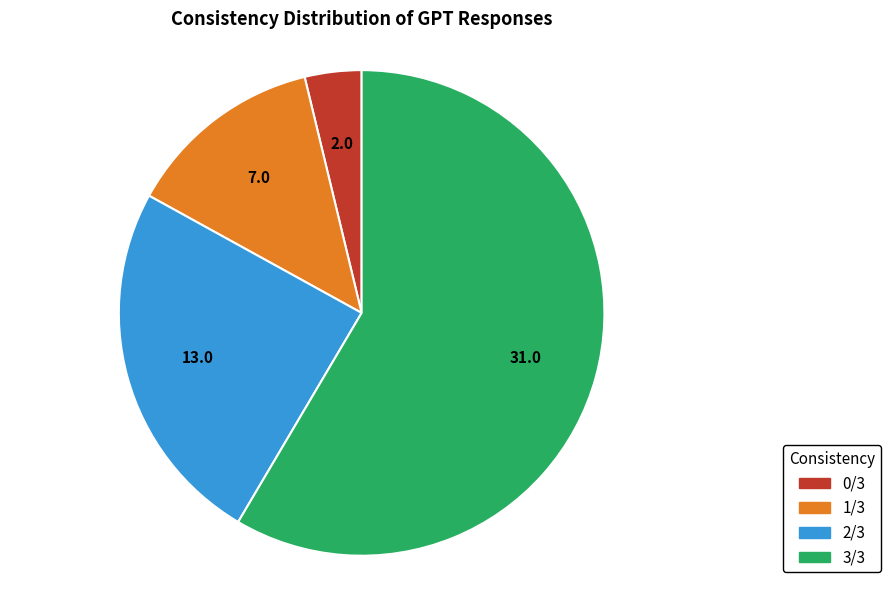

Which slice is the smallest?

0/3